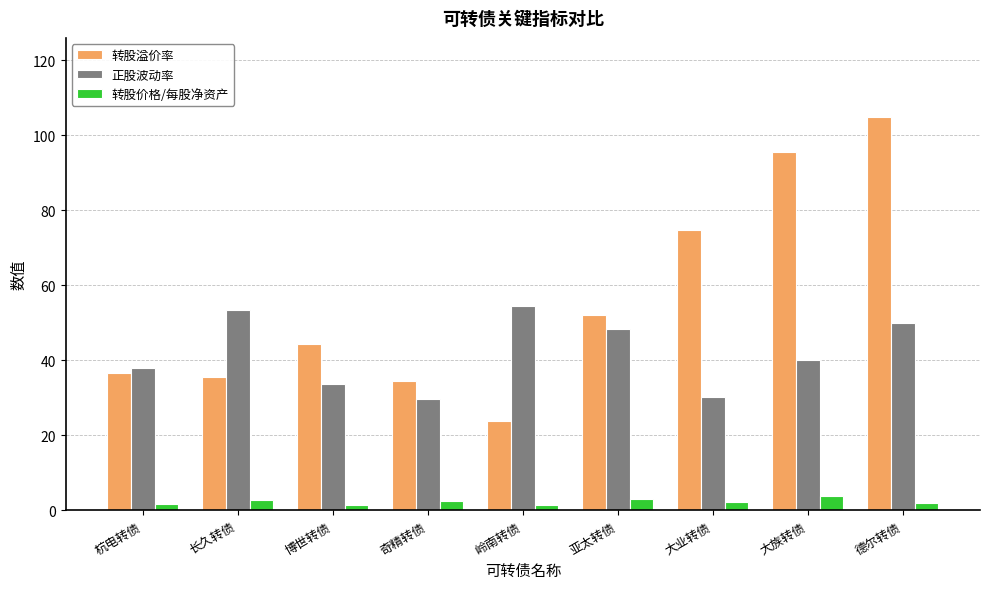

What is the value of the 转股溢价率 bar at the 9th from the left?

105.0